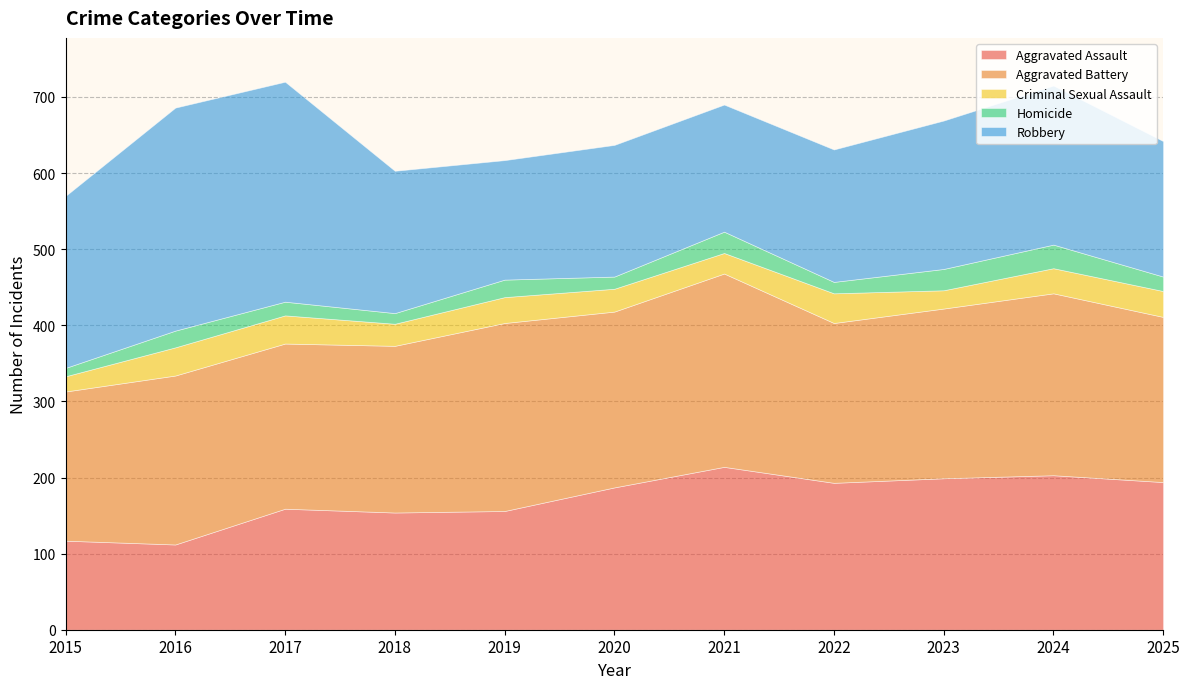

Where do Homicide and Criminal Sexual Assault first cross each other?

2020 and 2021